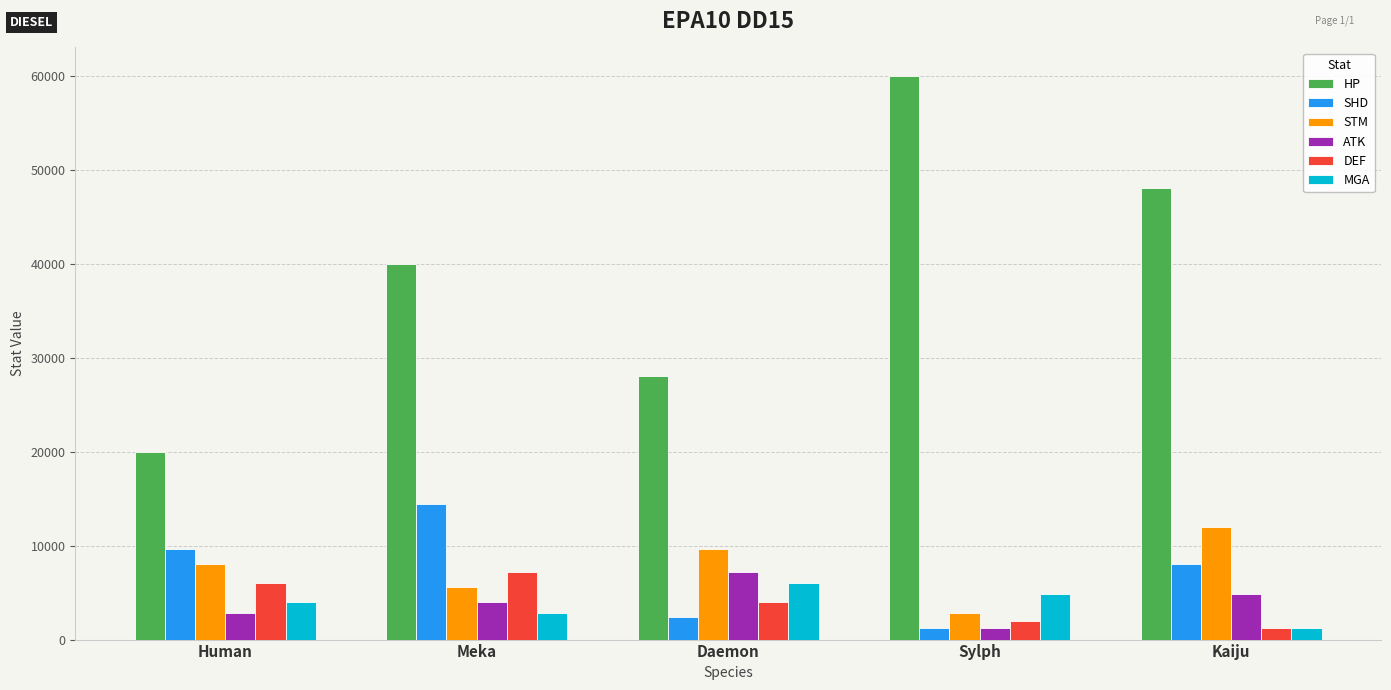

The value of SHD at Human is 9600. True or false?

True